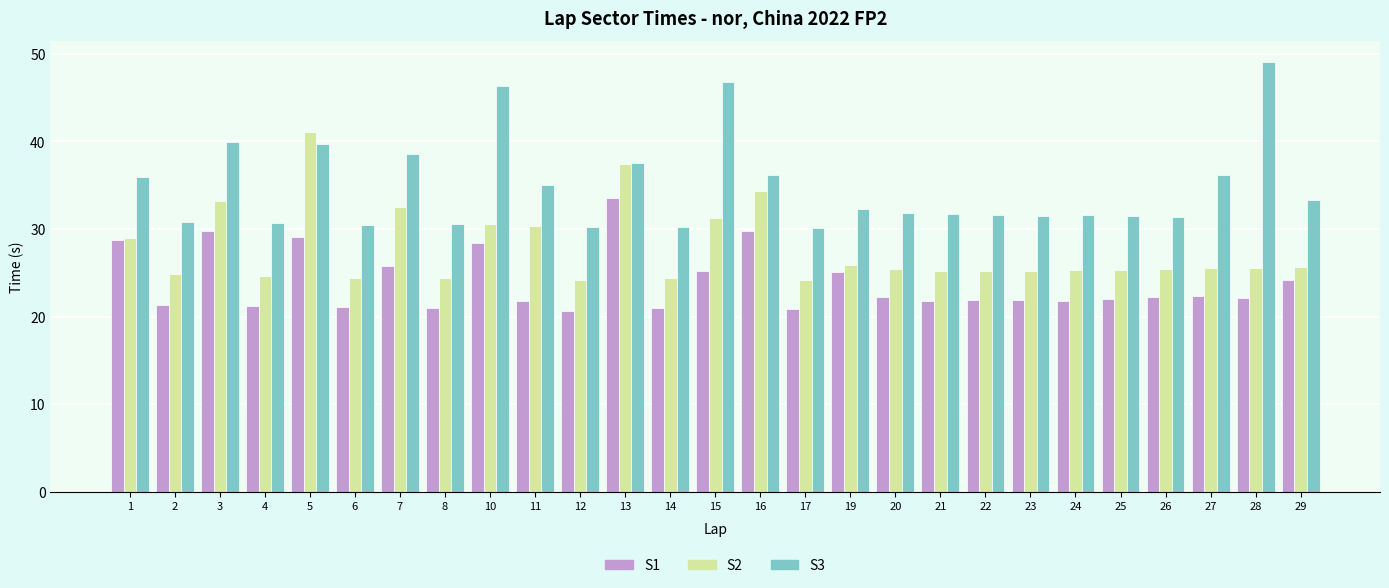

What is the sum of the S2 values at 25 and 28?

50.9